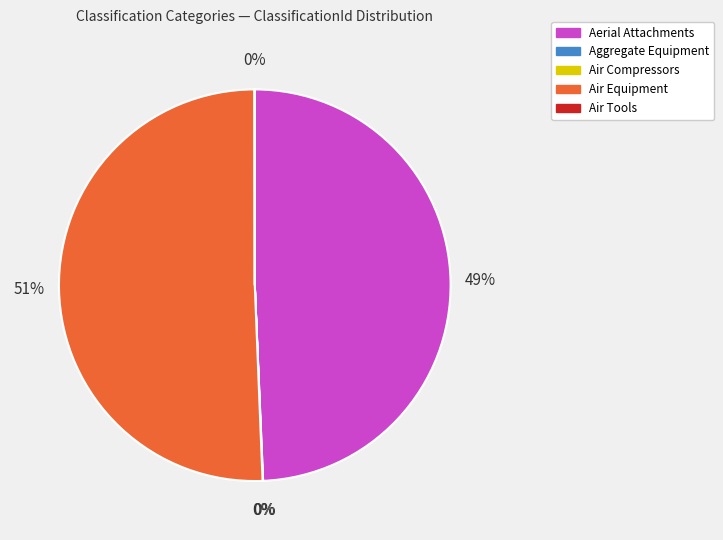

To the nearest percent, what is the average slice percentage?

20%